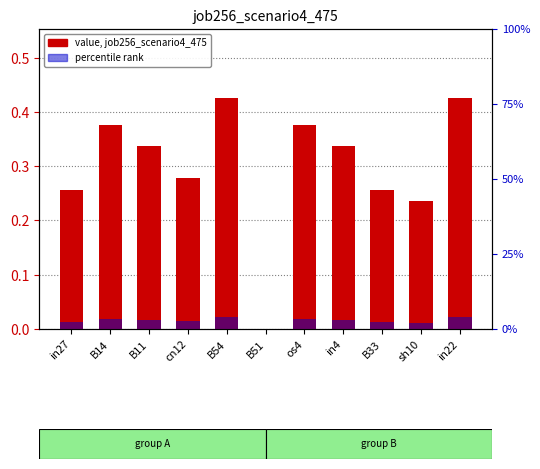

How many values are between 0 and 1?

11